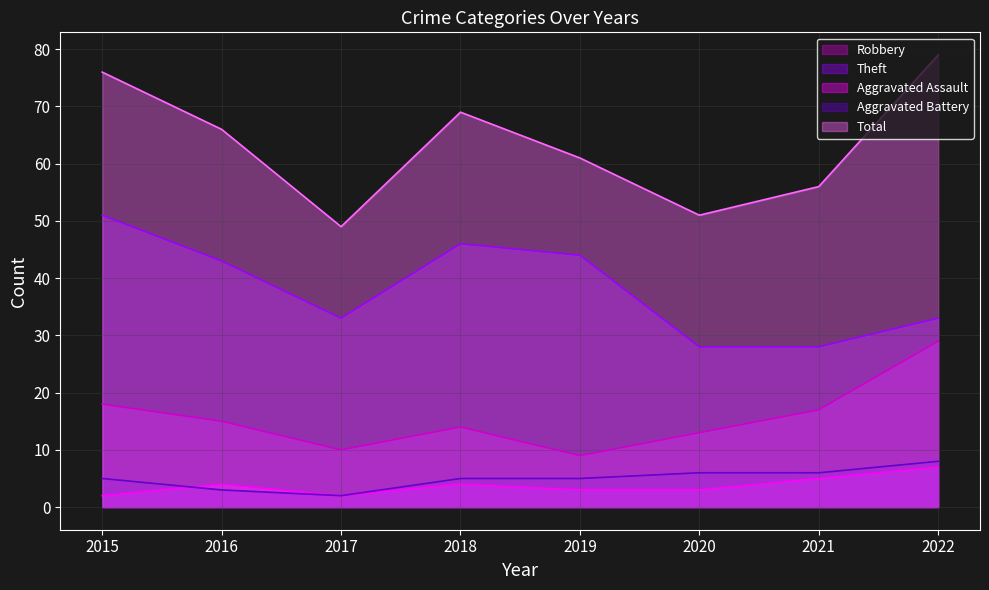

What is the value of the Aggravated Battery point at the 6th from the left?

6